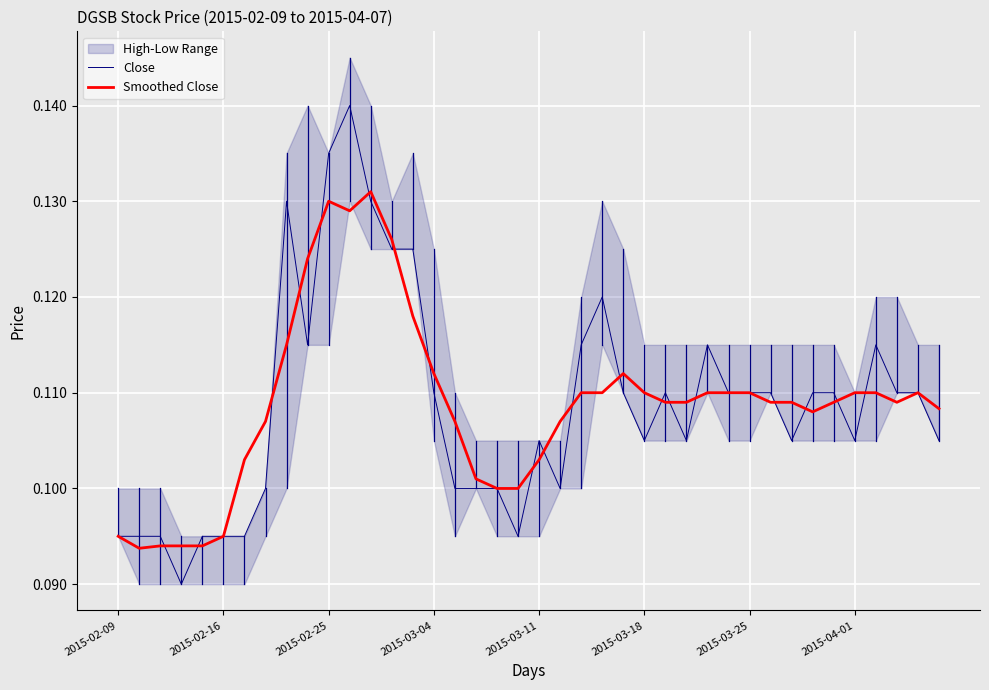

Between 15 and 34, which is larger?

15